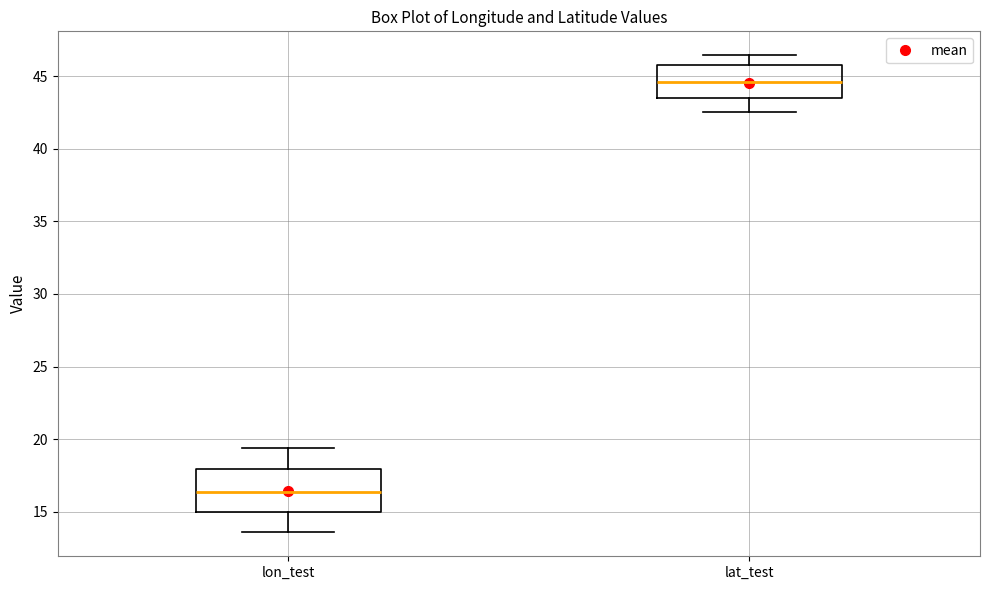

Comparing the boxes themselves (not the whiskers), which one is the tallest?

lon_test